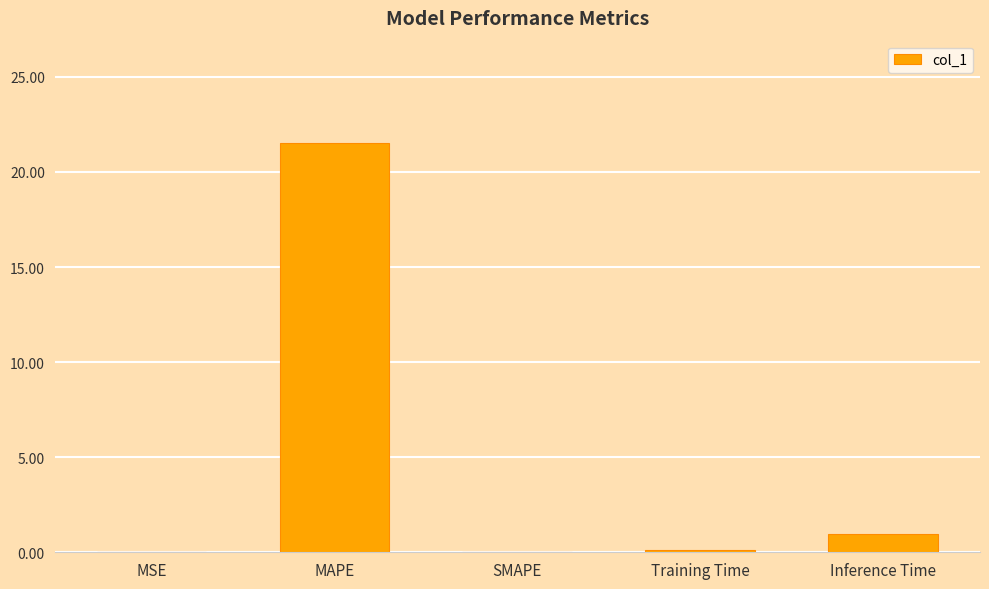

At which category does the chart reach its peak across all series?

MAPE